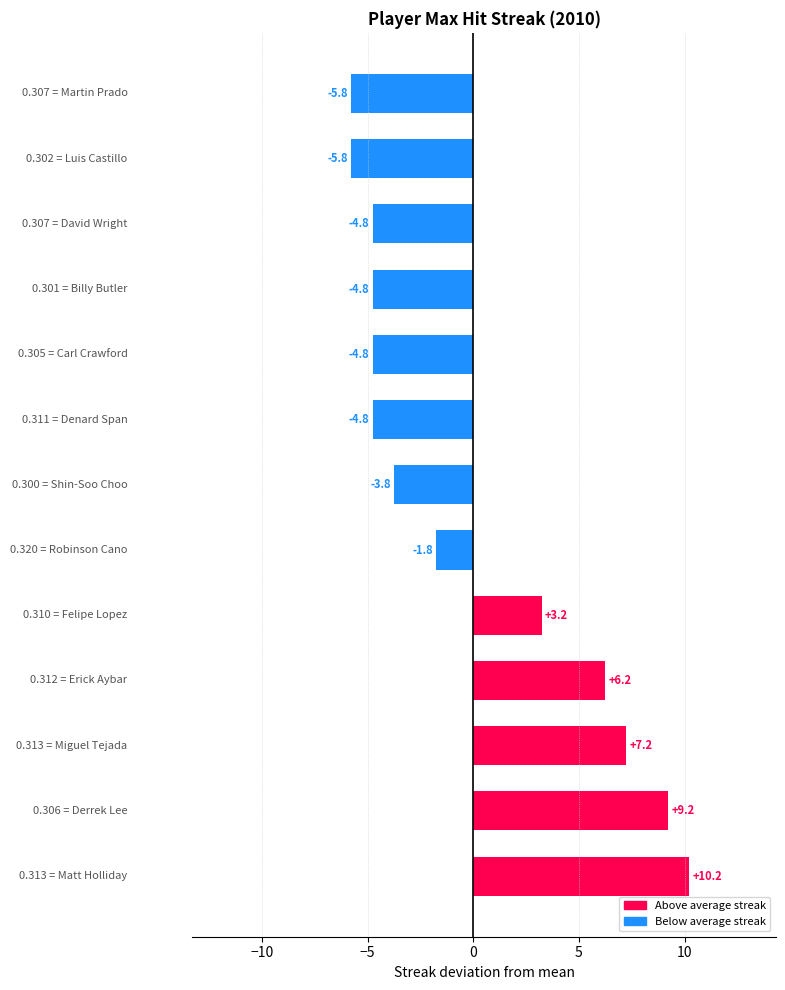

What is the difference between the second highest and minimum values?

15.0